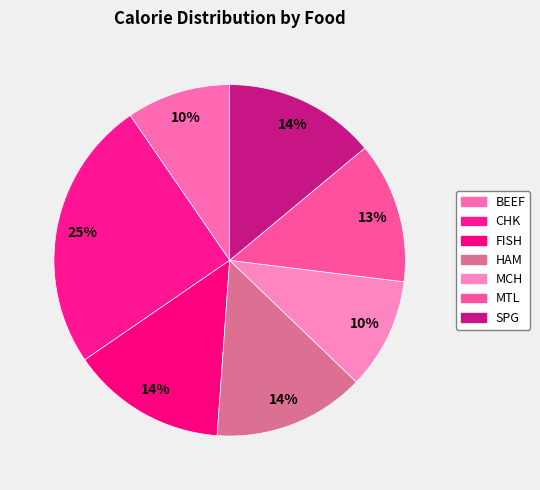

How much of the chart is everything except SPG?

86.0%